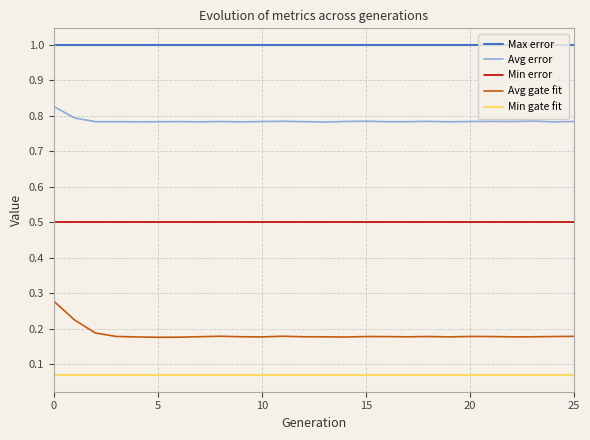

True or false: Min gate fit and Avg gate fit cross at least once.

False